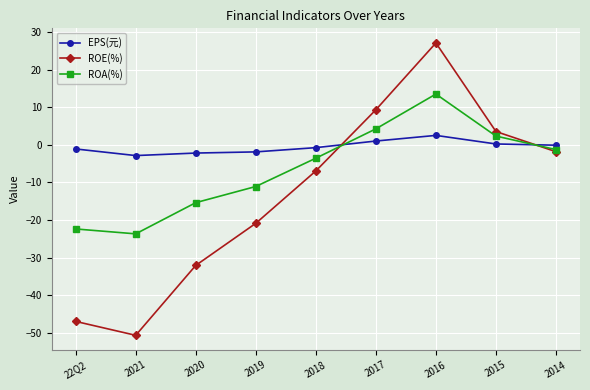

Does the chart display data point markers on the line(s)?

Yes